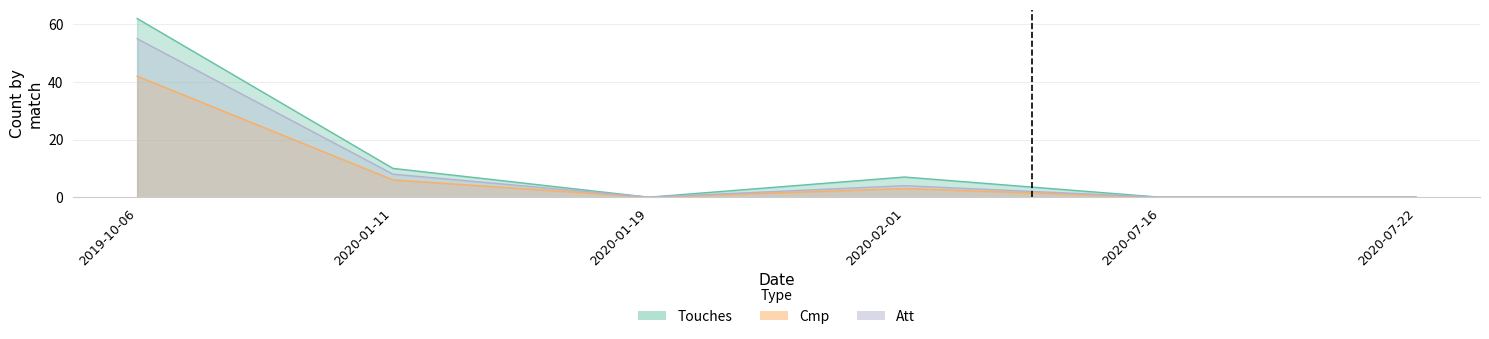

Reading left to right, list all the values displayed in this chart.

Touches: 62	10	0	7	0	0
Cmp: 42	6	0	3	0	0
Att: 55	8	0	4	0	0